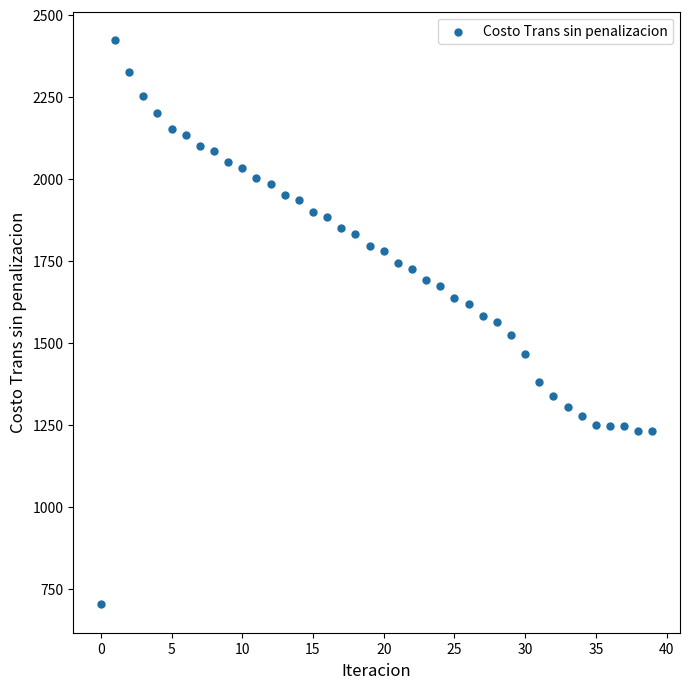

What is the range of Y values (max minus min)?

1721.0